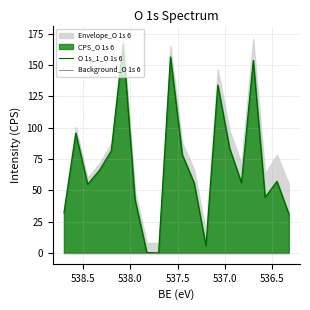

In O 1s_1_O 1s 6, how many points are lower than both neighbors (excluding endpoints)?

5